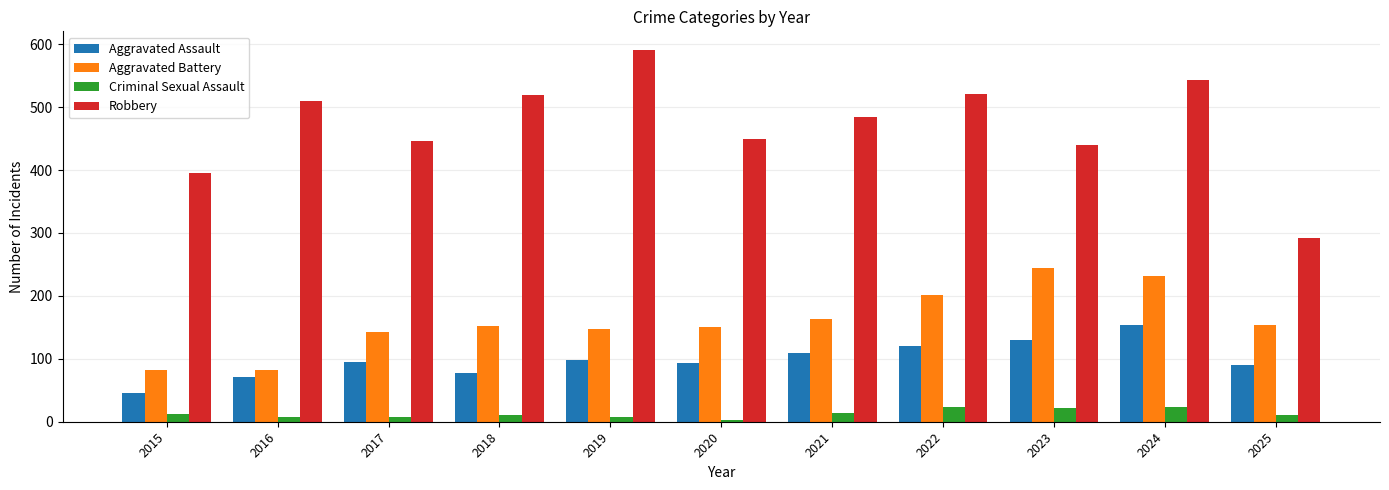

Which series has the largest range (max minus min)?

Robbery